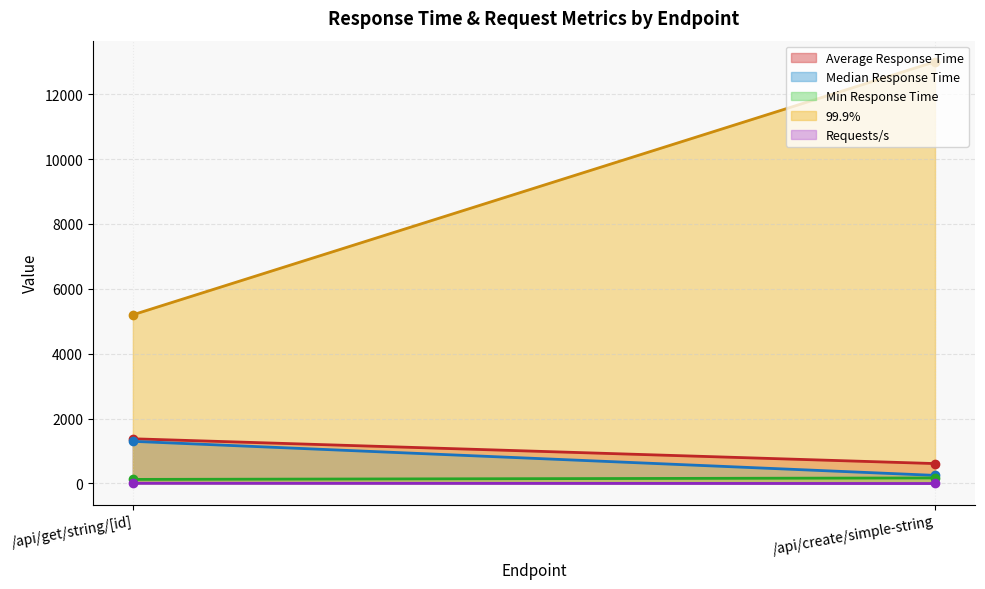

Which series has the largest total across all categories?

99.9%